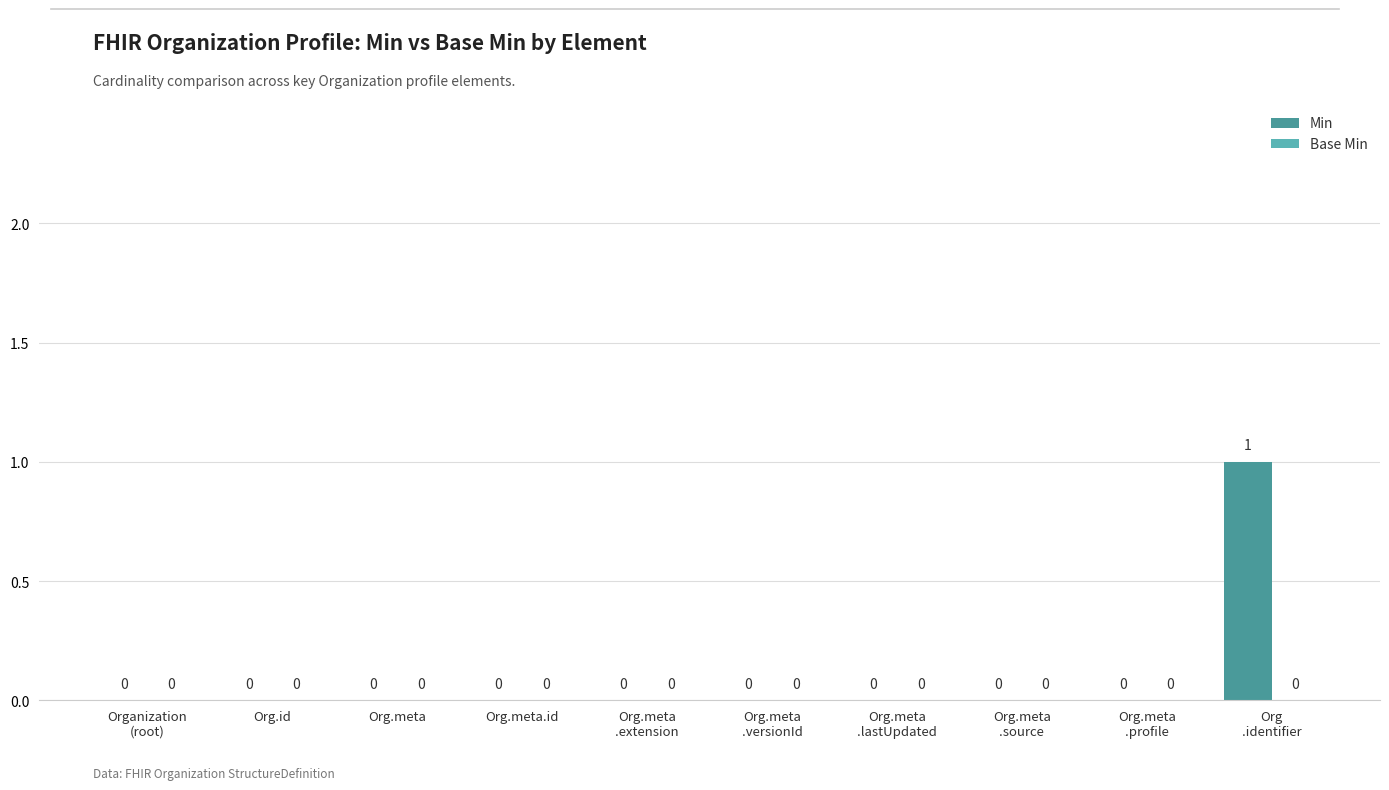

The chart shows a value of 0 at Org.id. True or false?

True